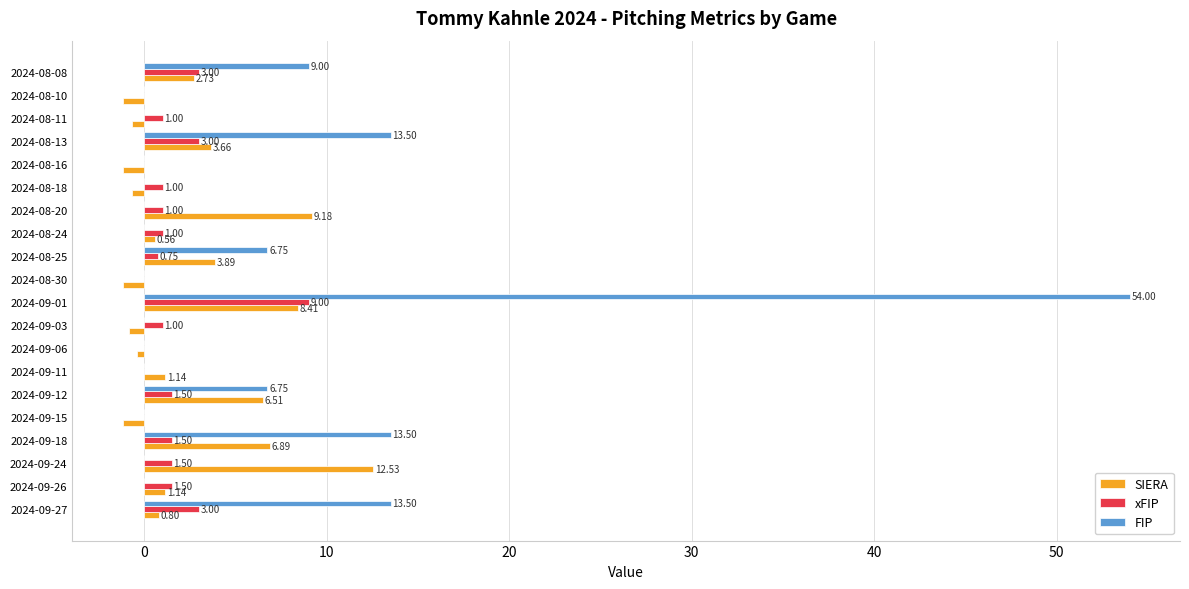

What is the total value across all series at 2024-08-25?

11.4